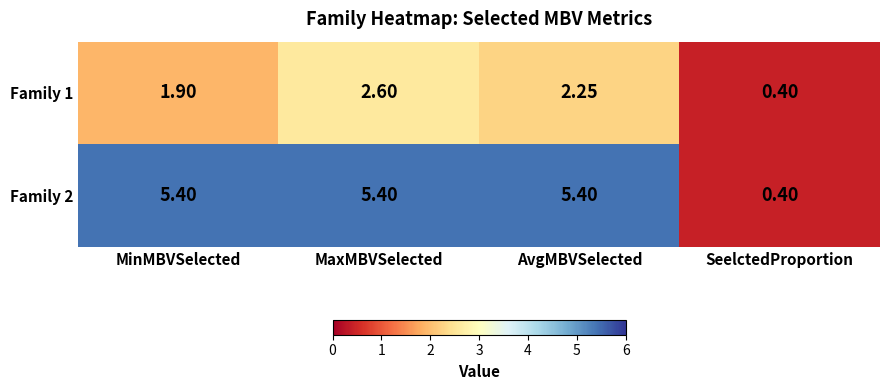

At which category is the sum across all series the highest?

MaxMBVSelected